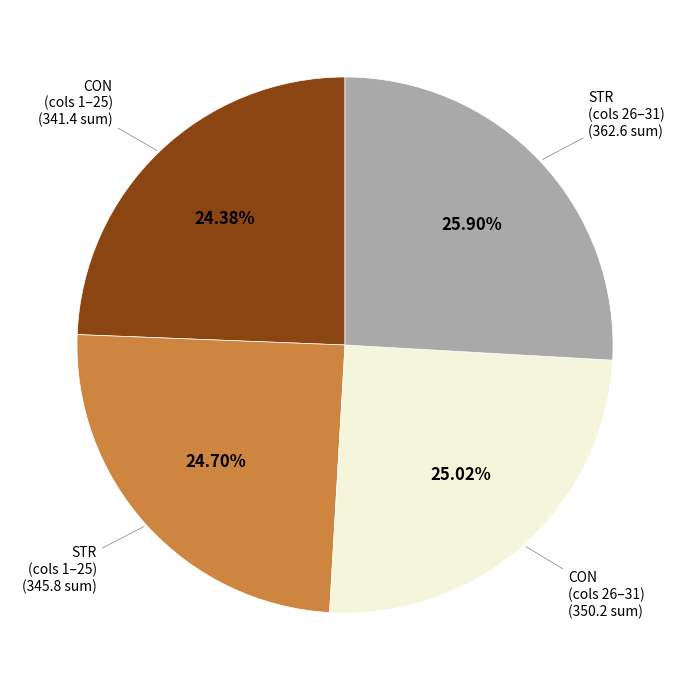

Is there any slice that represents more than half of the pie?

No